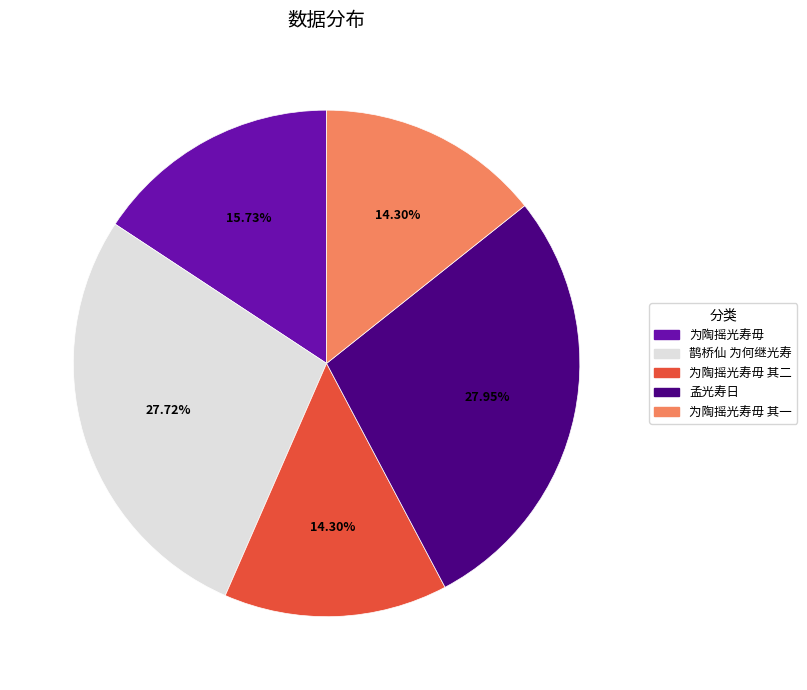

What percentage is the 孟光寿日 slice, to the nearest percent?

28%